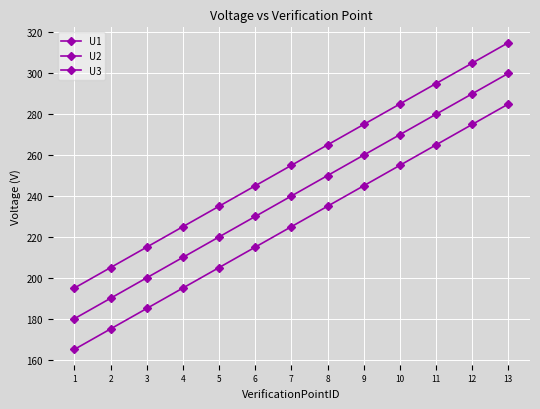

True or false: U2 has a value of 63 at 4.

False